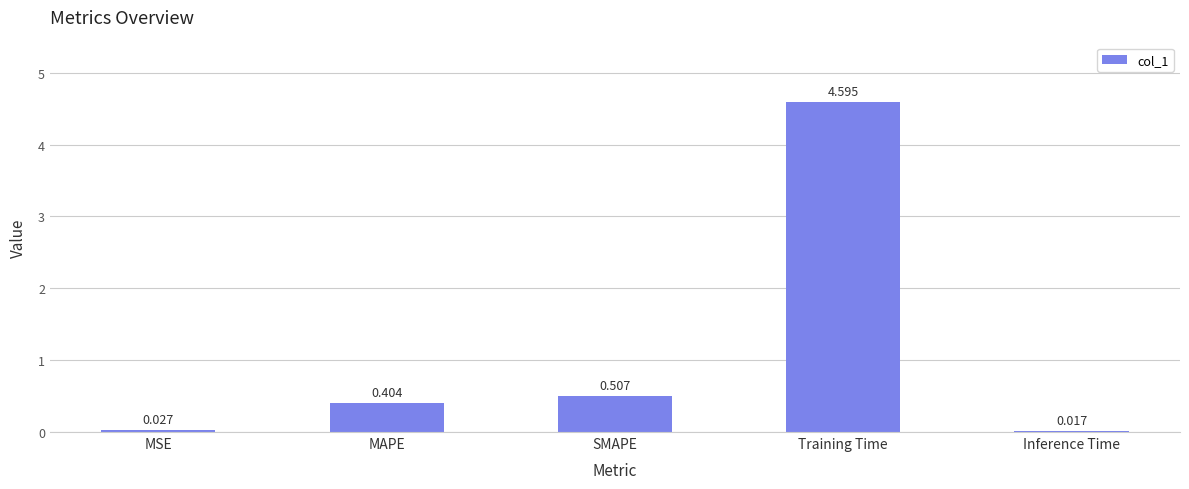

List the labels in order of value, largest first.

Training Time, SMAPE, MAPE, MSE, Inference Time